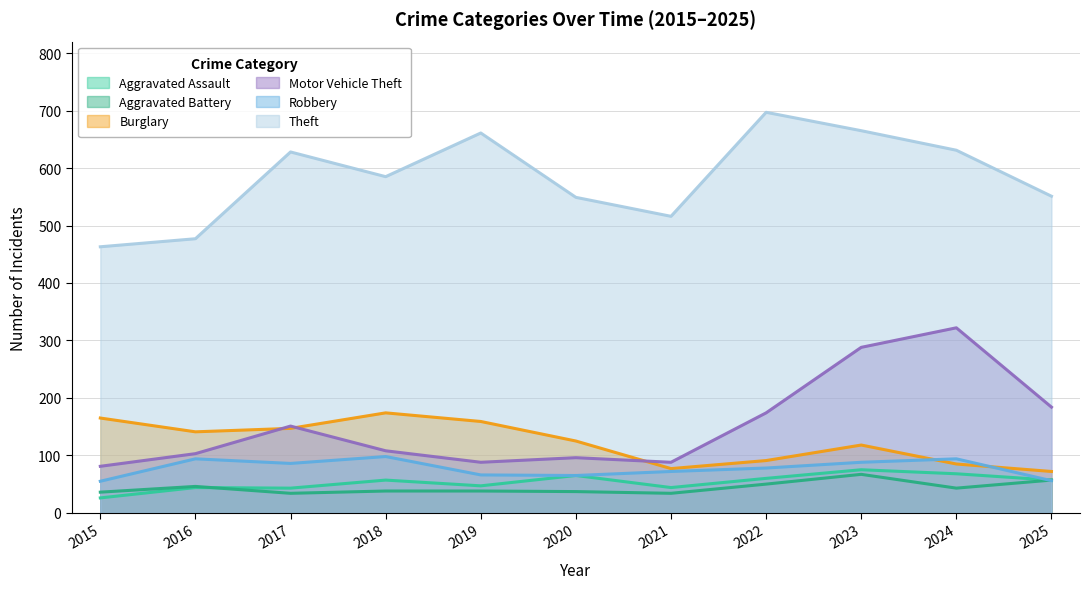

Which series has the largest range (max minus min)?

Motor Vehicle Theft